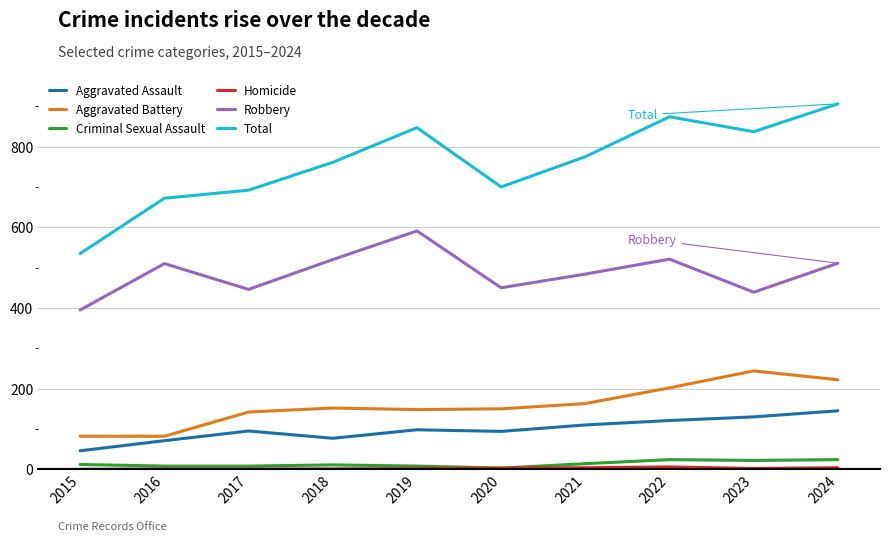

The Criminal Sexual Assault series shows 24 at 2022. True or false?

True